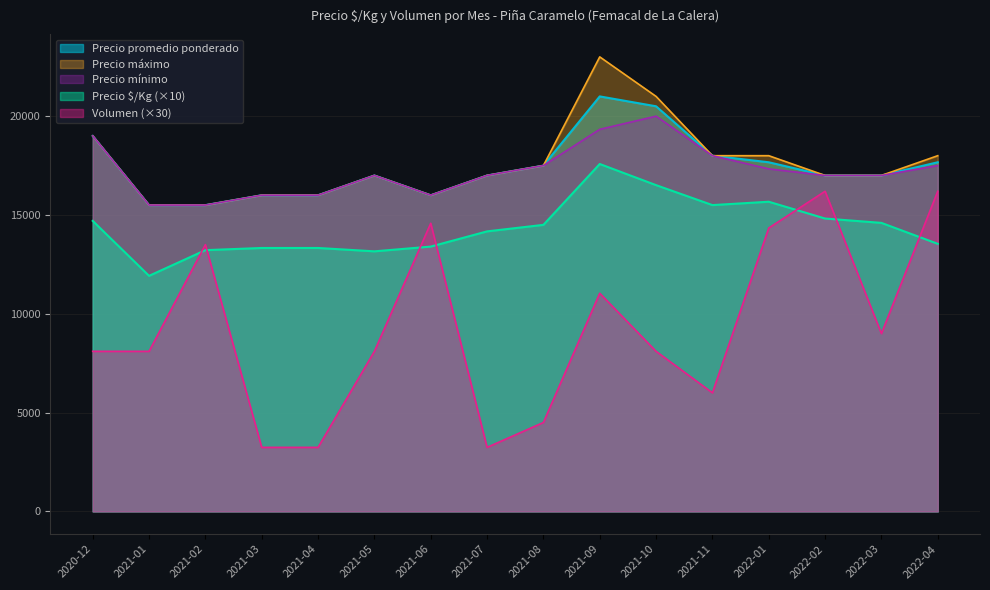

What is the difference between the maximum and minimum values in the Precio mínimo series?

4500